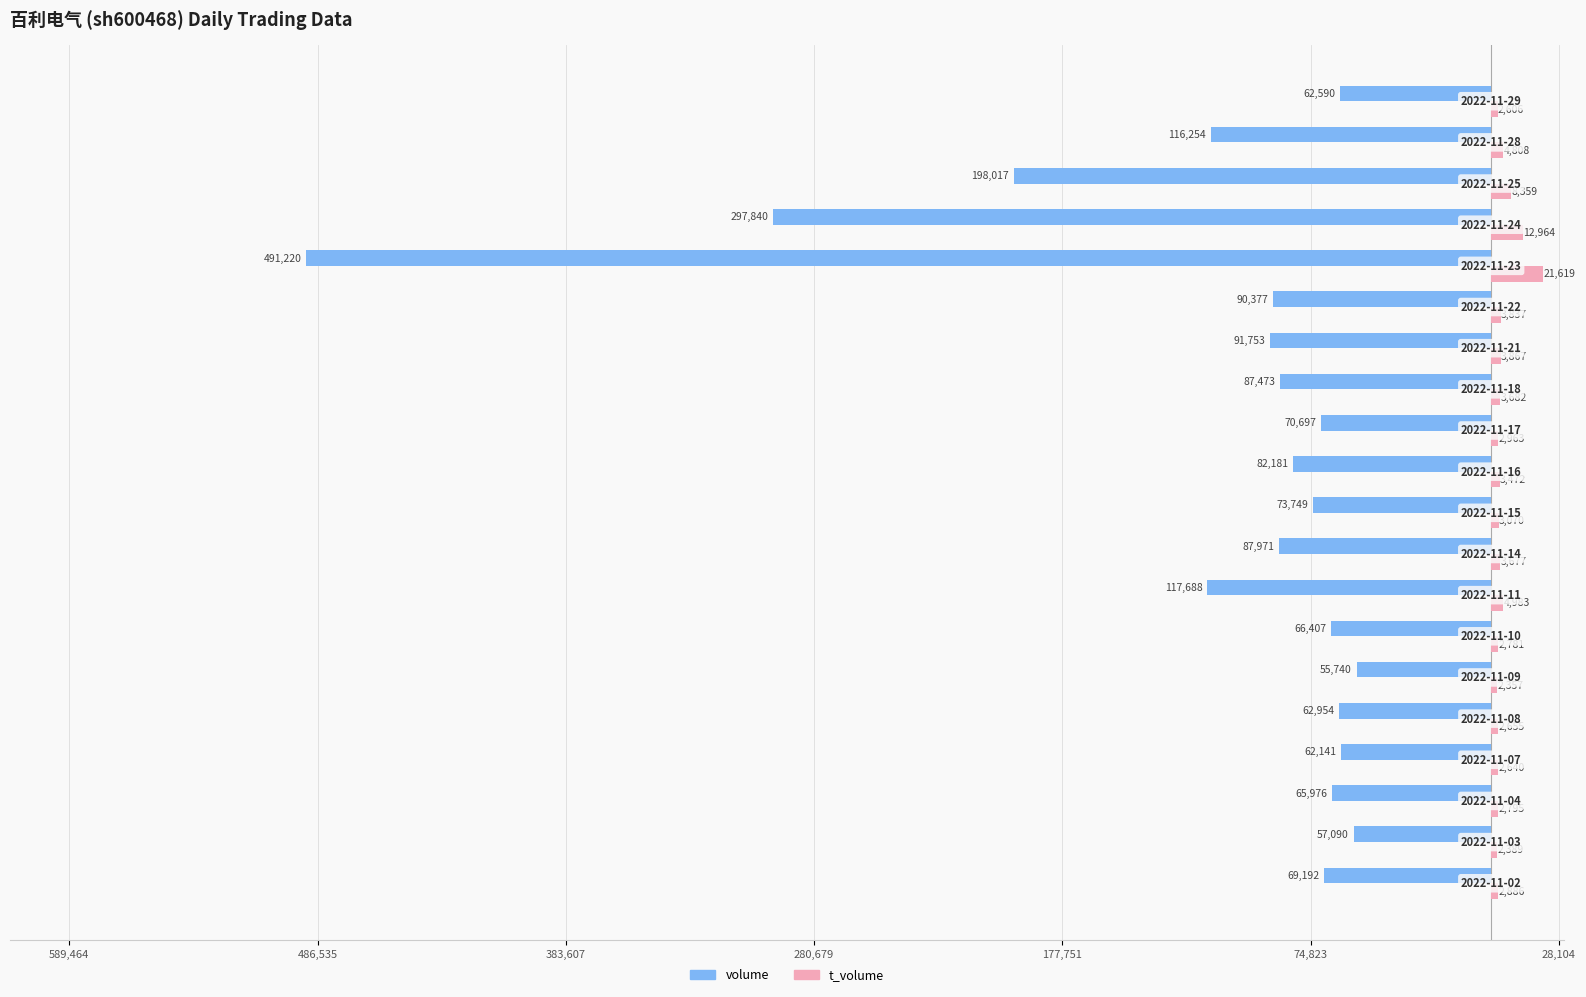

What are all the series names shown in the legend?

volume, t_volume